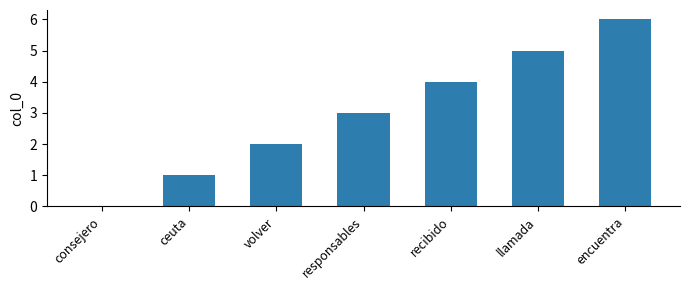

Reading left to right, what are all the values shown in this chart?

consejero=0	ceuta=1	volver=2	responsables=3	recibido=4	llamada=5	encuentra=6